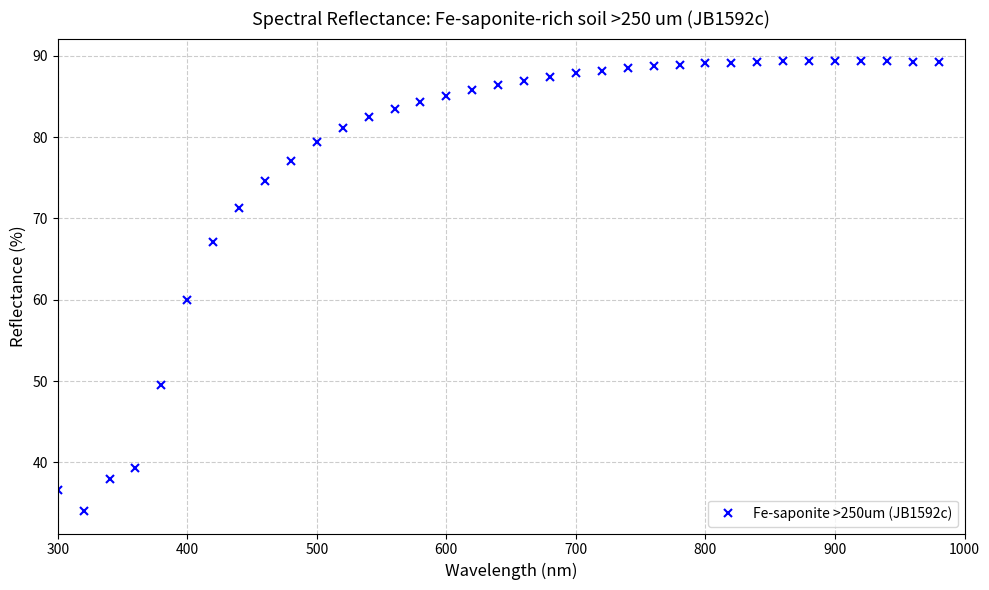

What is the value of the 12th point from the left?

81.1